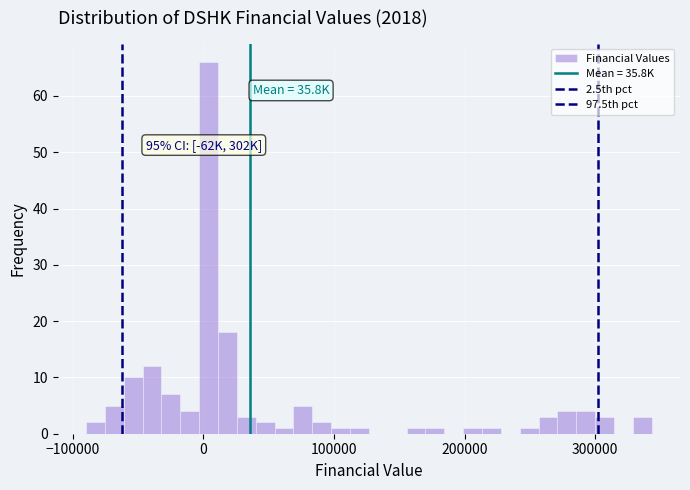

Read against the x-axis, roughly where is the centre of the tallest bar?

0